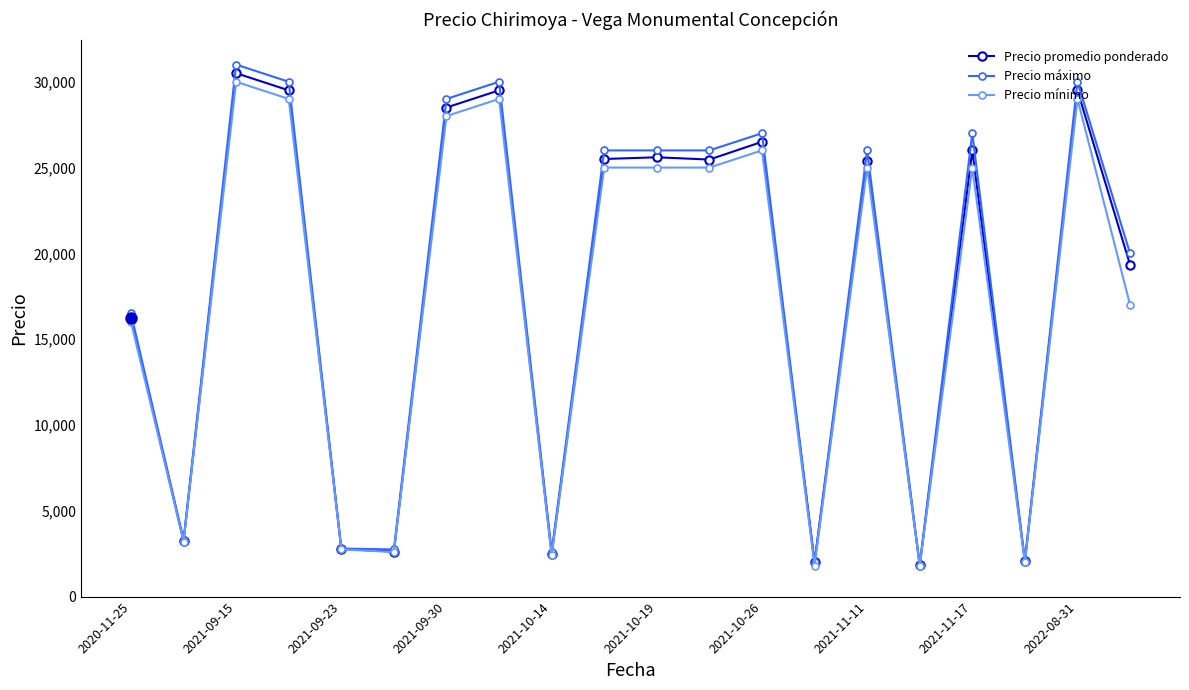

True or false: Precio máximo has more than 2 points higher than both neighbors.

True